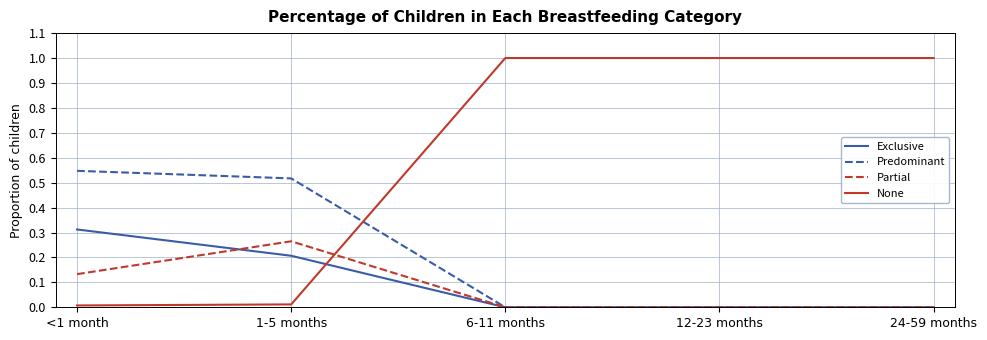

What are all the series names shown in the legend?

Exclusive, Predominant, Partial, None